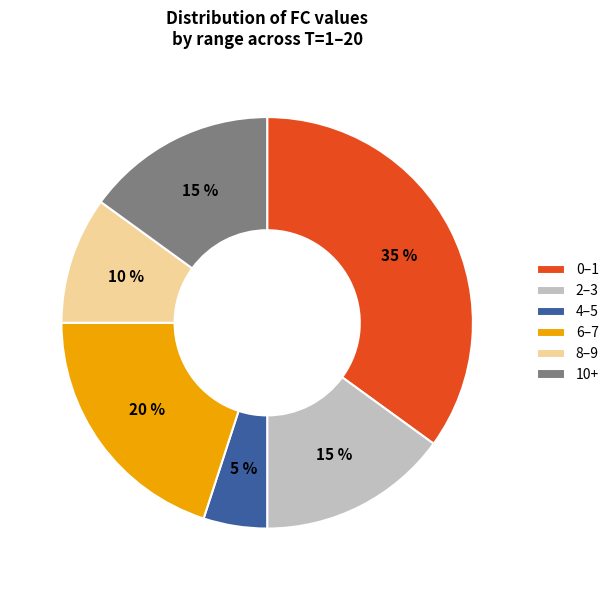

To the nearest percent, what is the difference between the largest and smallest slice percentages?

30%